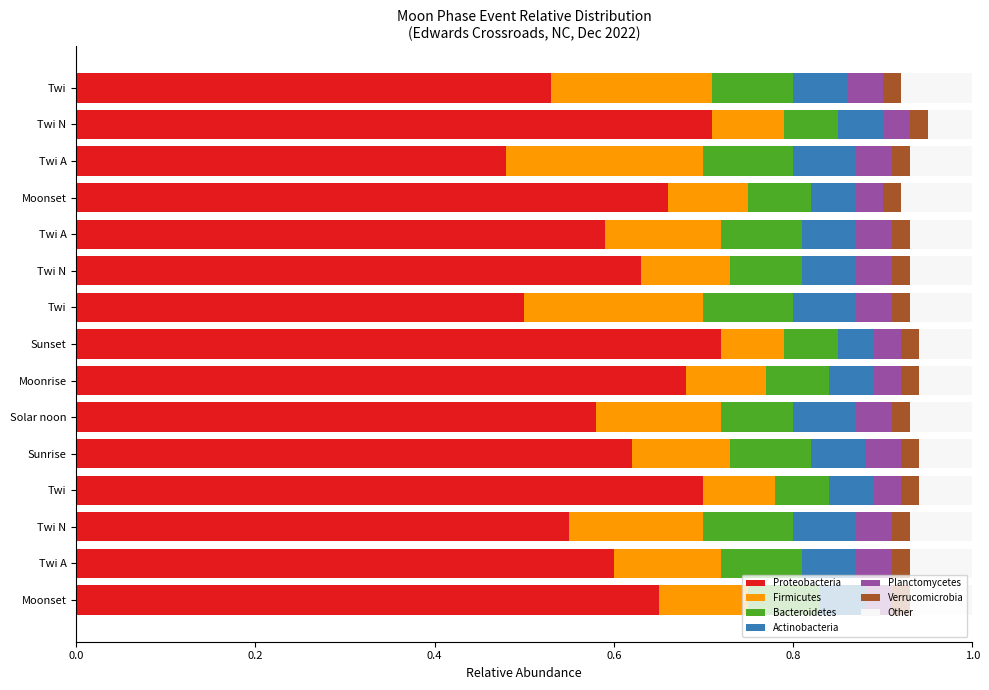

Count the number of categories in the chart.

15